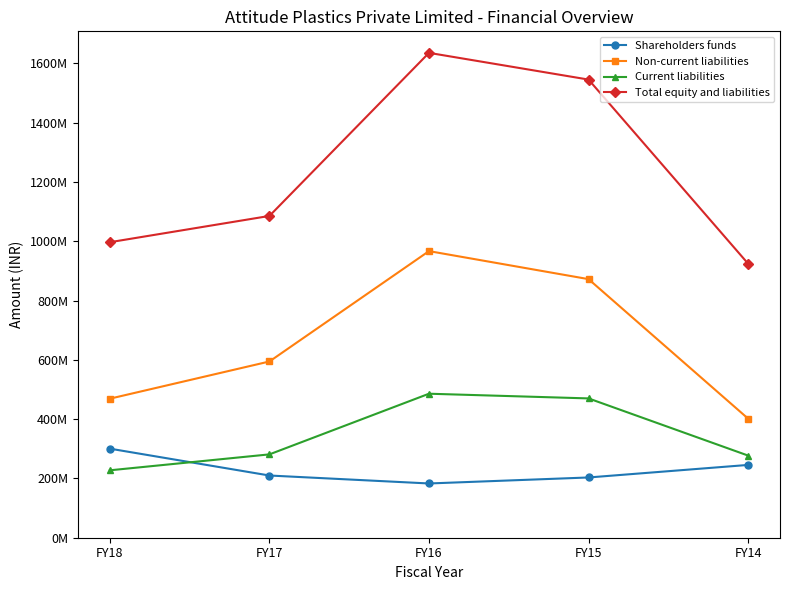

True or false: Shareholders funds has a value of 203195000 at FY15.

True